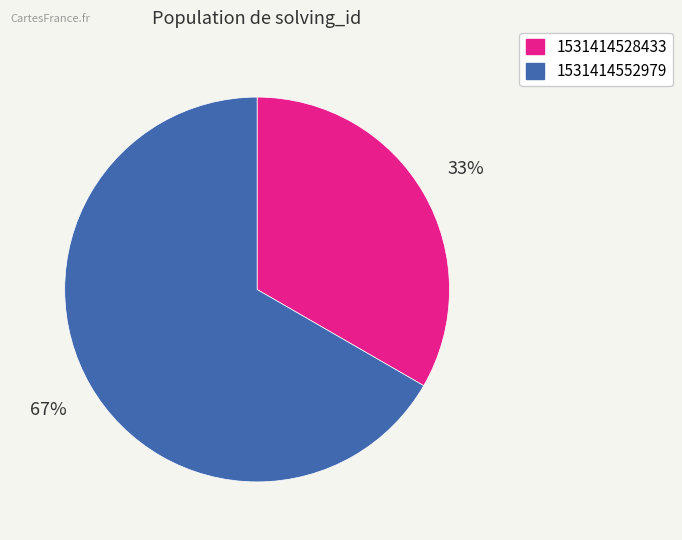

Is it true that 1531414552979 is 67% of the pie?

True